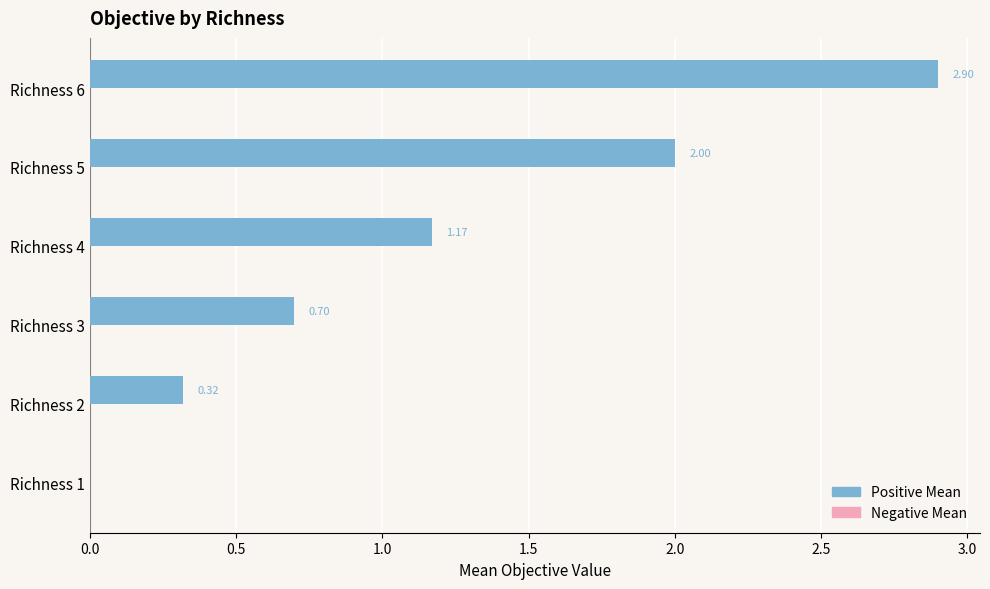

What is the change in value from Richness 2 to Richness 6?

+2.6